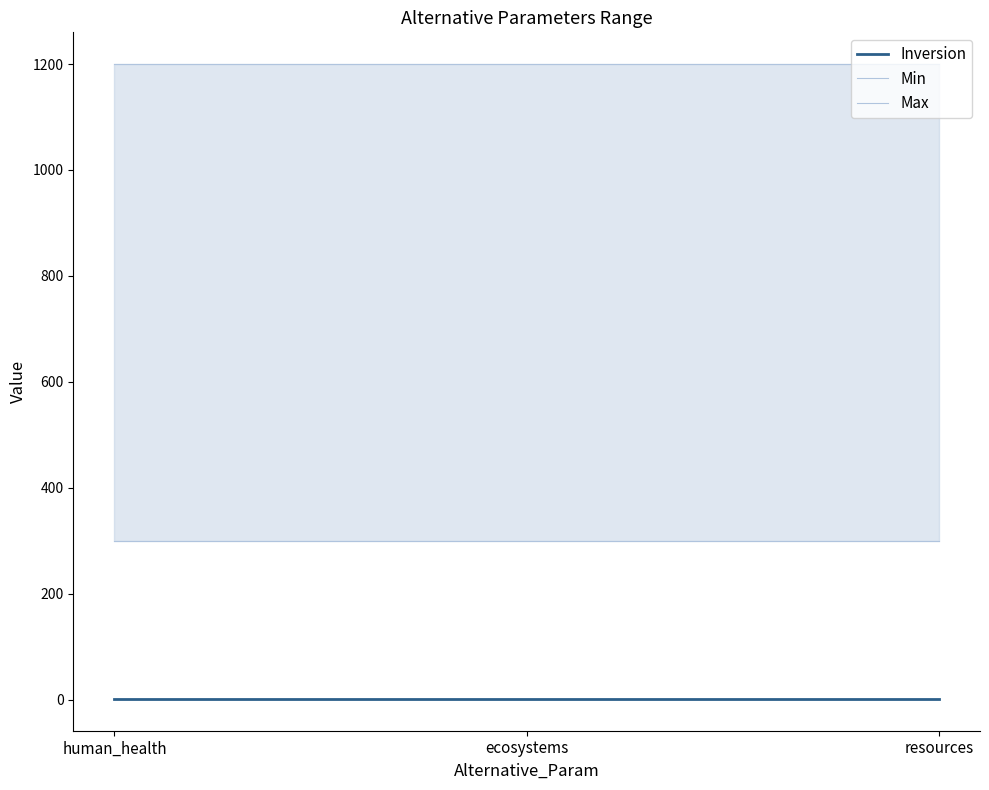

Is it true that Inversion equals 1 at resources?

True